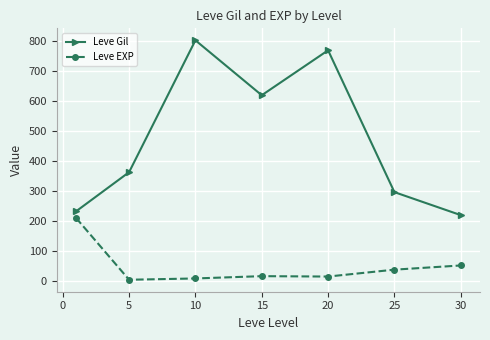

True or false: Leve Gil and Leve EXP cross at least once.

False